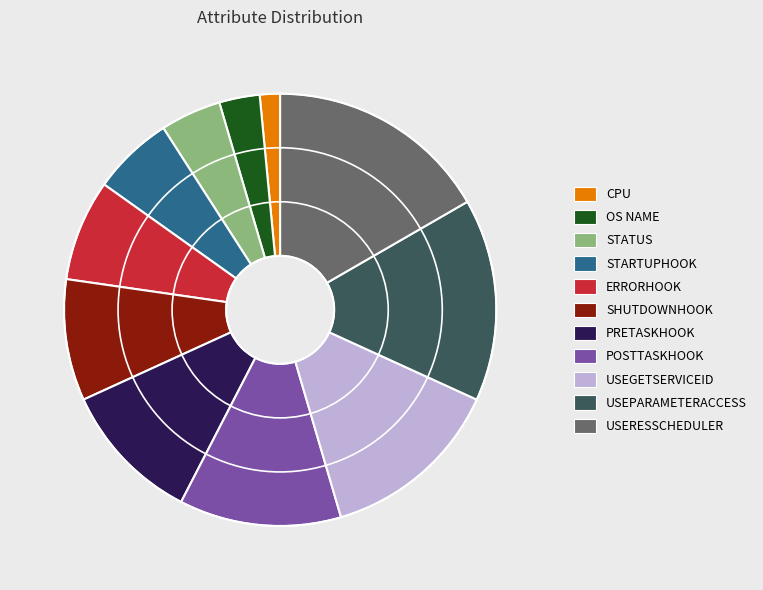

Count the number of slices in the pie.

11